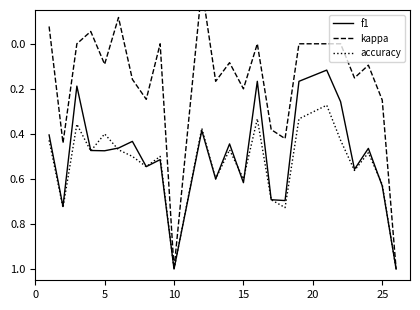

What is the highest value of the accuracy series?

1.0